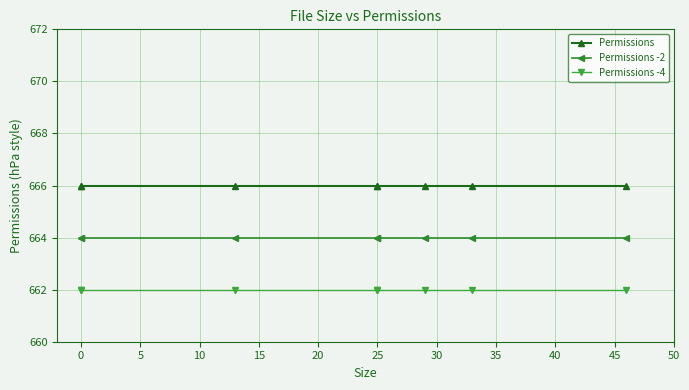

True or false: Permissions has more than 1 points higher than both neighbors.

False